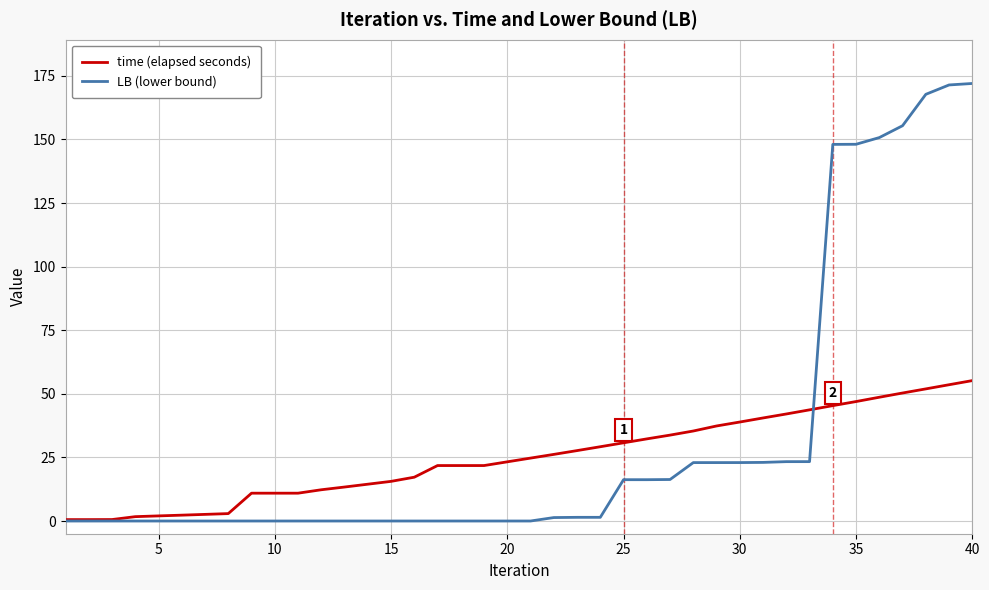

Which series has the widest spread of values?

LB (lower bound)